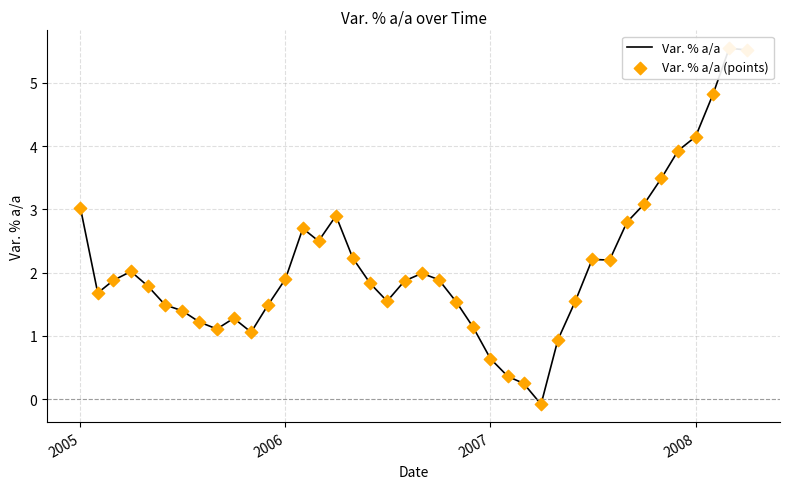

Which series has the largest total across all categories?

Var. % a/a